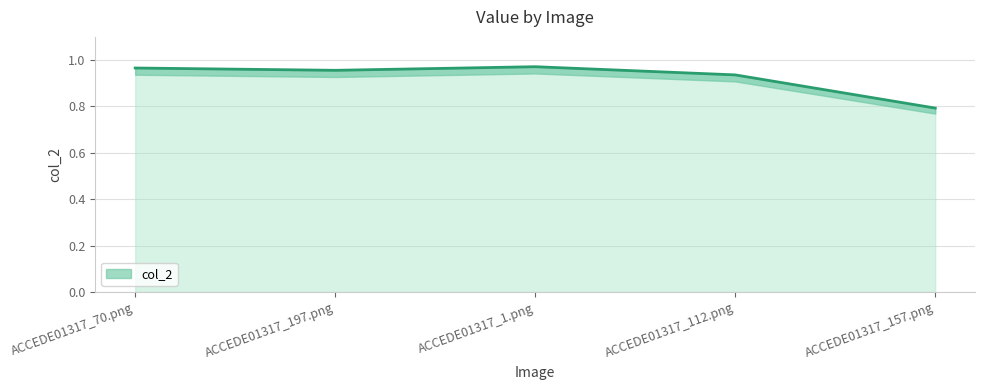

Rank the categories by value from highest to lowest.

ACCEDE01317_1.png, ACCEDE01317_70.png, ACCEDE01317_197.png, ACCEDE01317_112.png, ACCEDE01317_157.png